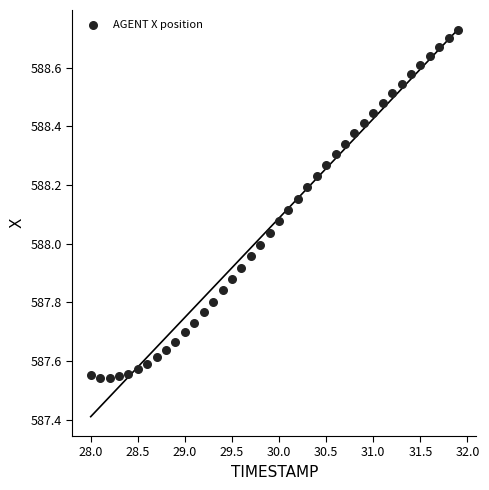

What is the range of Y values (max minus min)?

1.2